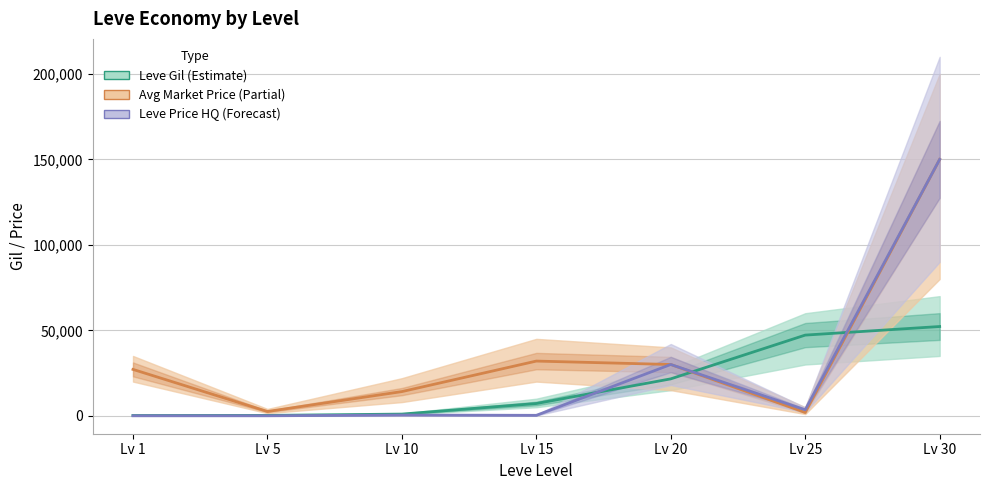

Rank the series by their maximum value, from lowest to highest.

Leve Gil, Avg Market Price, Leve Price HQ